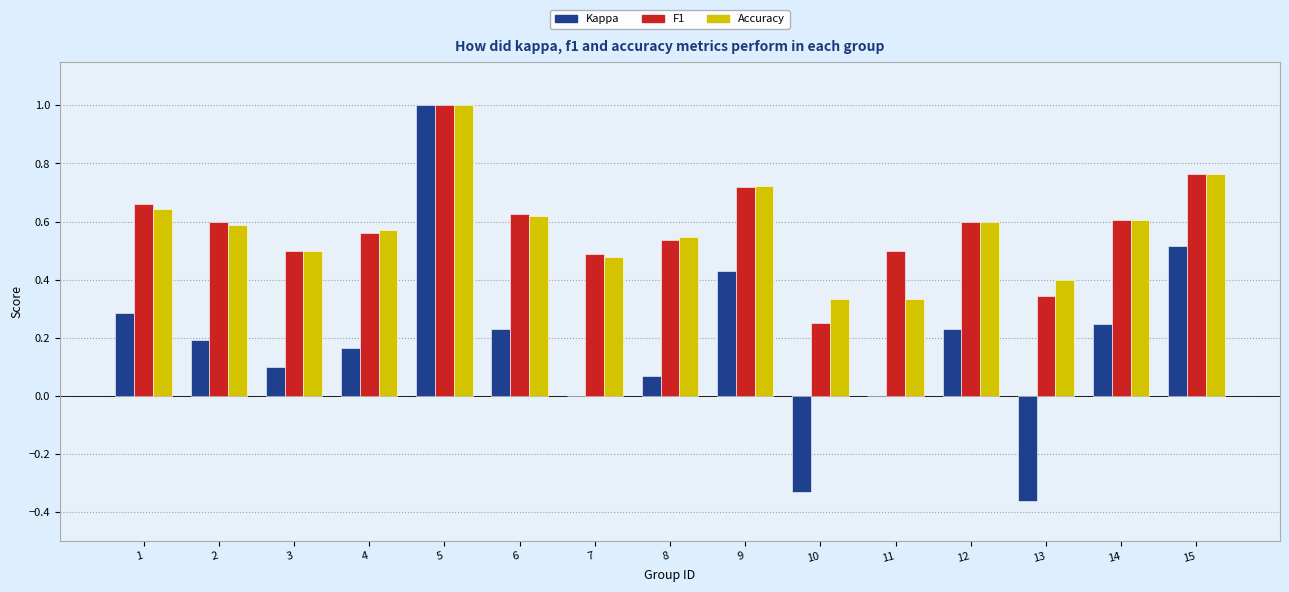

Is the value of Kappa at 14 greater than the value of F1 at 2?

No